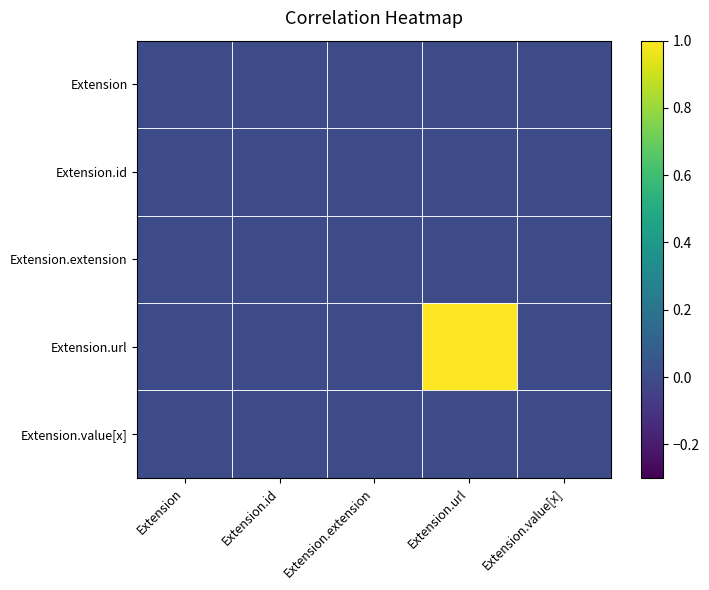

Reading right to left, extract all data points from this chart.

Extension: Extension.value[x]=0	Extension.url=0	Extension.extension=0	Extension.id=0	Extension=0
Extension.id: Extension.value[x]=0	Extension.url=0	Extension.extension=0	Extension.id=0	Extension=0
Extension.extension: Extension.value[x]=0	Extension.url=0	Extension.extension=0	Extension.id=0	Extension=0
Extension.url: Extension.value[x]=0	Extension.url=1	Extension.extension=0	Extension.id=0	Extension=0
Extension.value[x]: Extension.value[x]=0	Extension.url=0	Extension.extension=0	Extension.id=0	Extension=0